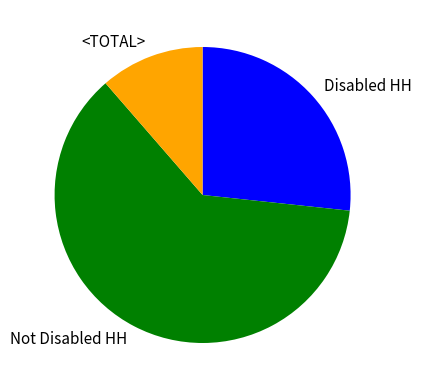

Rank the categories by value from lowest to highest.

<TOTAL>, Disabled HH, Not Disabled HH